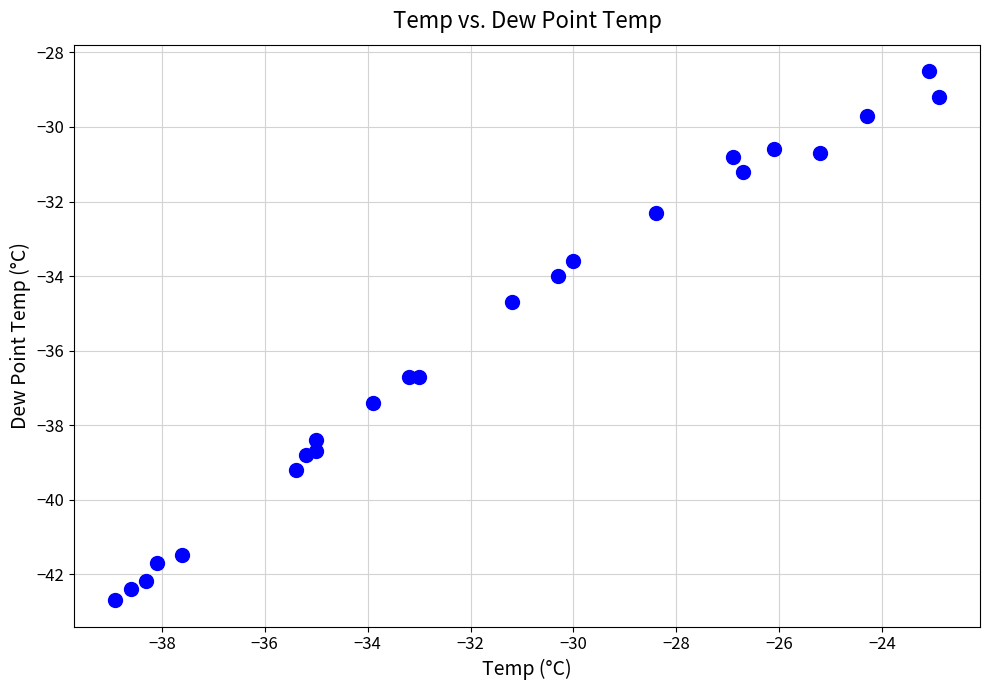

What is the range of Y values (max minus min)?

14.2